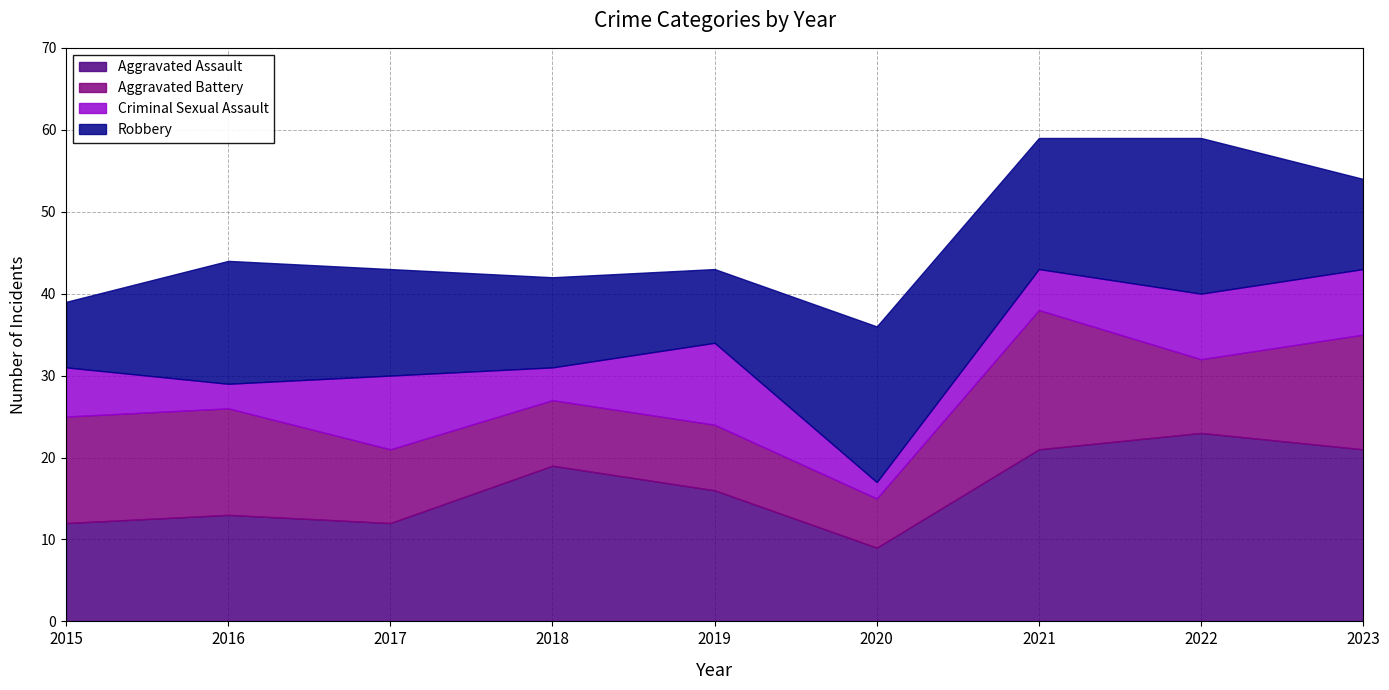

The Aggravated Battery series shows 9 at 2017. True or false?

True